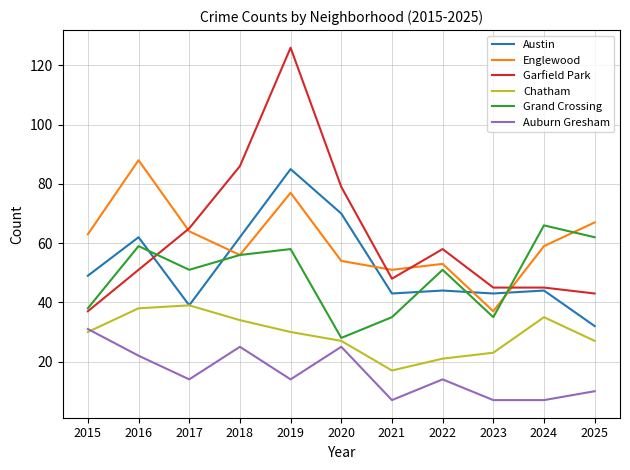

True or false: Austin has more than 0 interior local peaks.

True